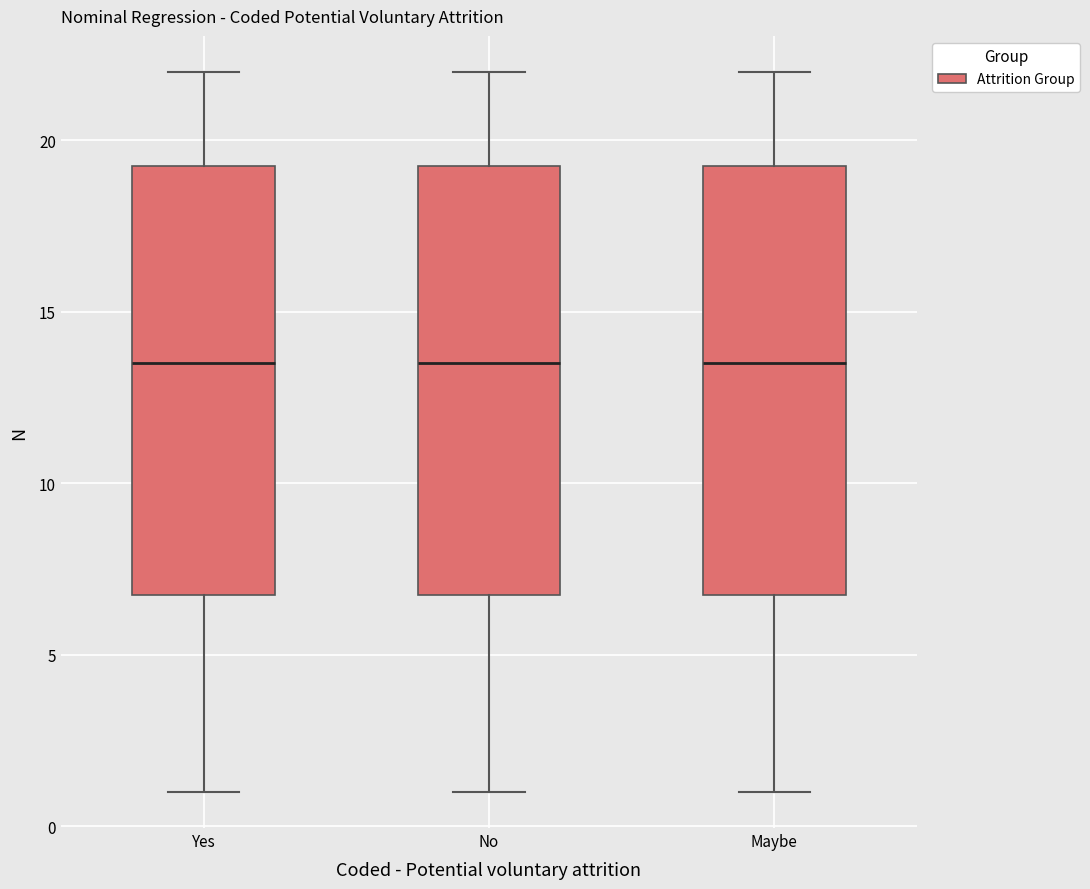

Where does the upper whisker of the box for Yes end on the y-axis? The values are not printed on the chart, so give them approximately, as read against the axis.

22.0